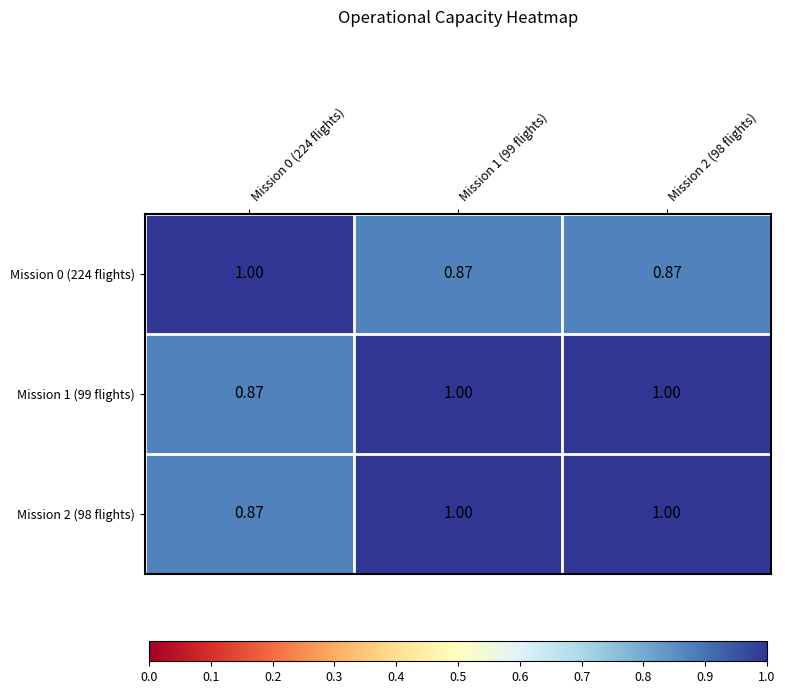

Is the value of Mission 0 (224 flights) at Mission 1 (99 flights) greater than the value of Mission 2 (98 flights) at Mission 1 (99 flights)?

No